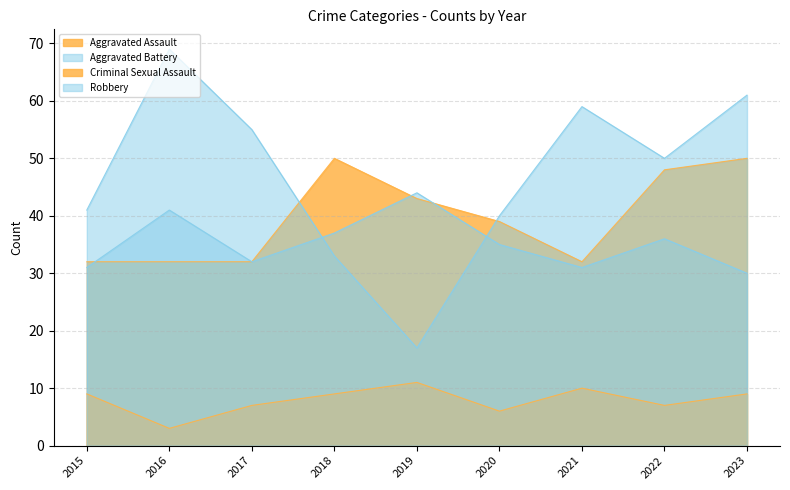

Does the chart have visible grid lines?

Yes